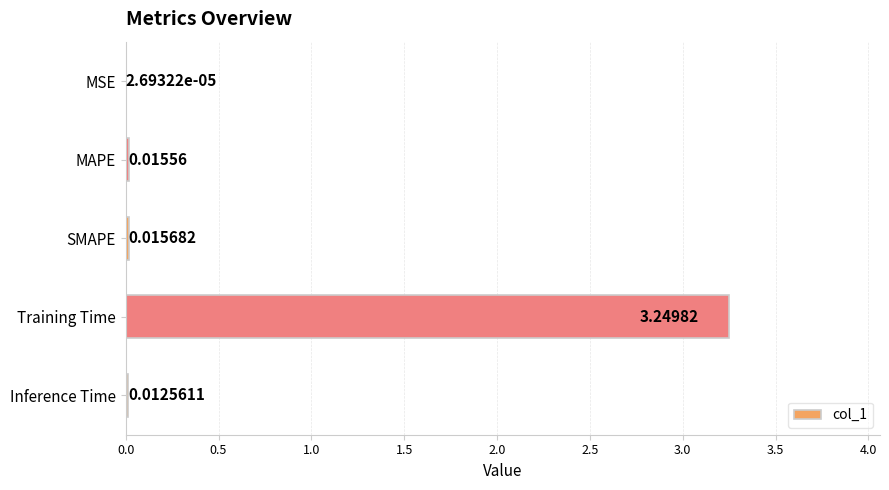

Are the bars grouped side by side (vs. stacked)?

No